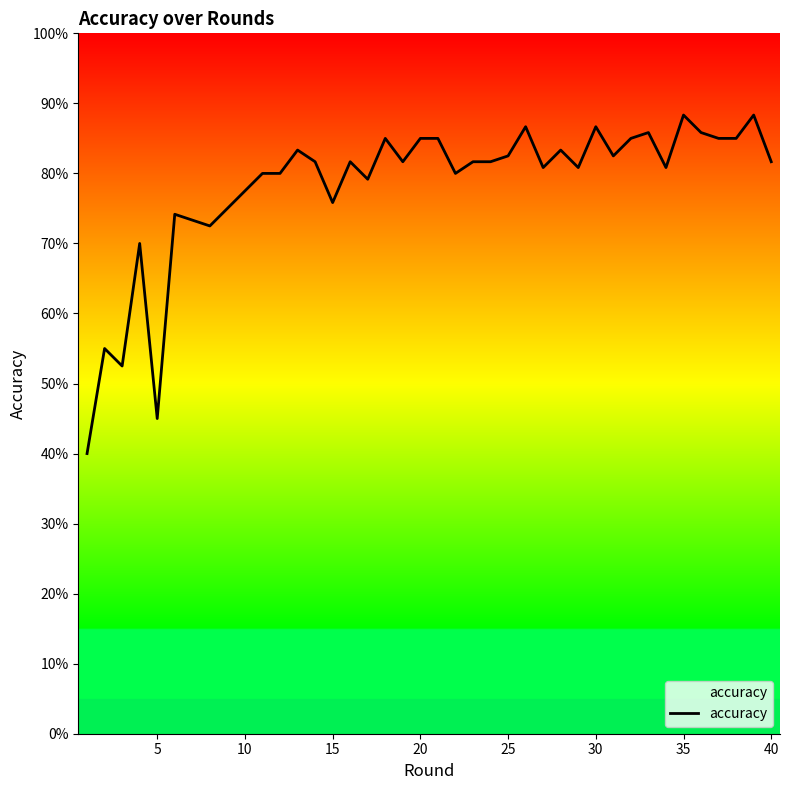

Does the chart display data point markers on the line(s)?

No